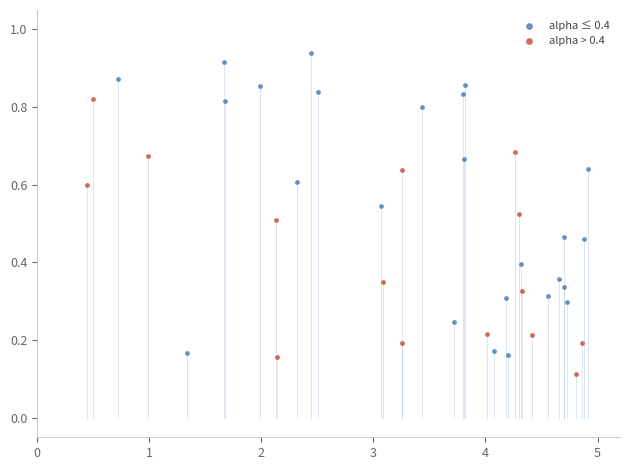

Which series reaches the minimum Y coordinate?

alpha > 0.4